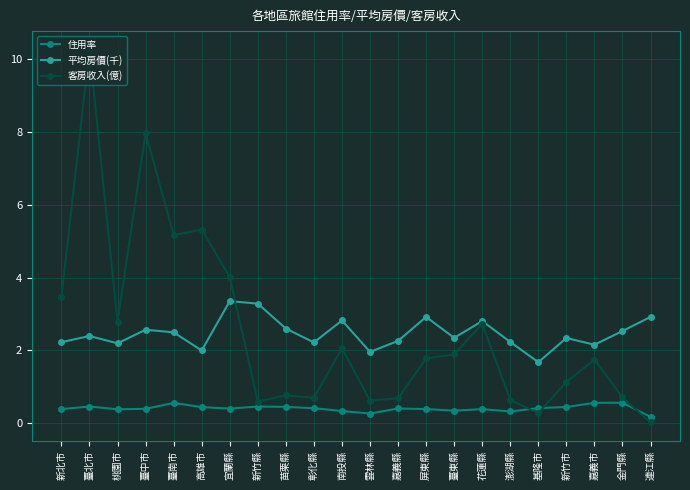

True or false: 客房收入(億) and 住用率 intersect in this chart.

True